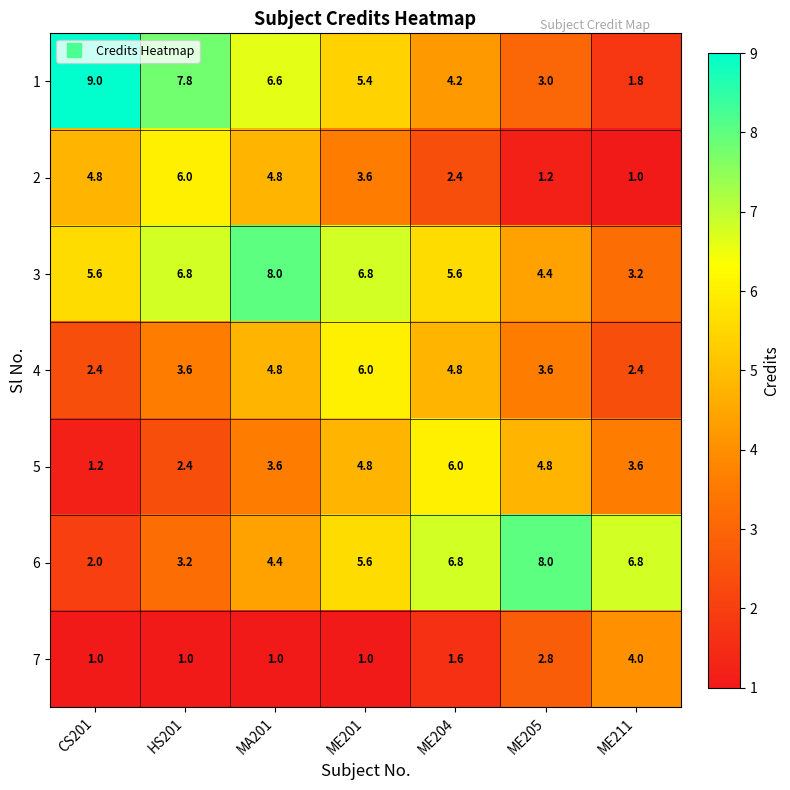

What is the difference between the maximum and minimum values in the 3 series?

4.8